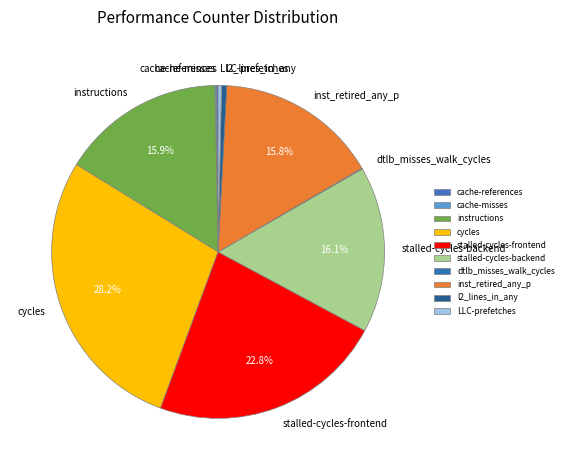

Which slice is the largest?

cycles